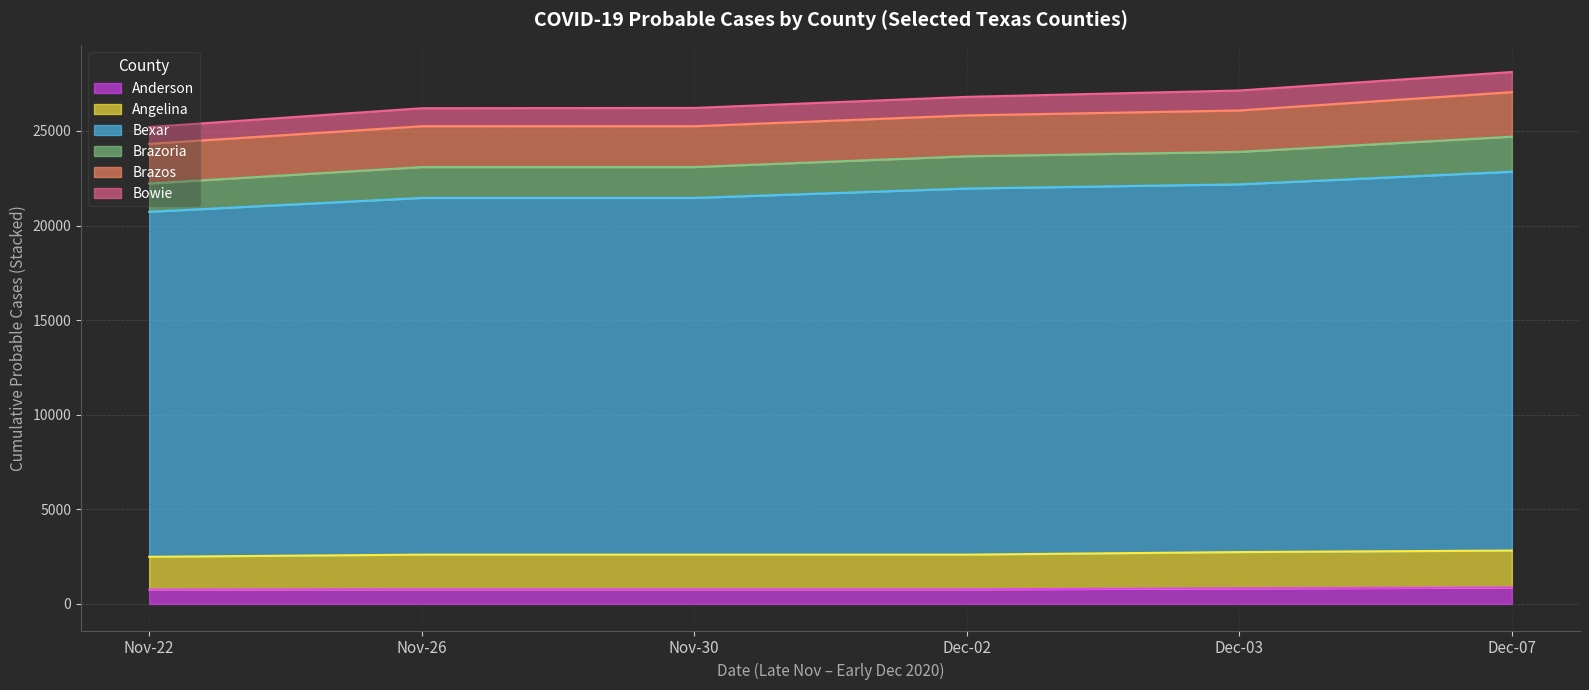

At how many categories does at least one series exceed 3184?

6